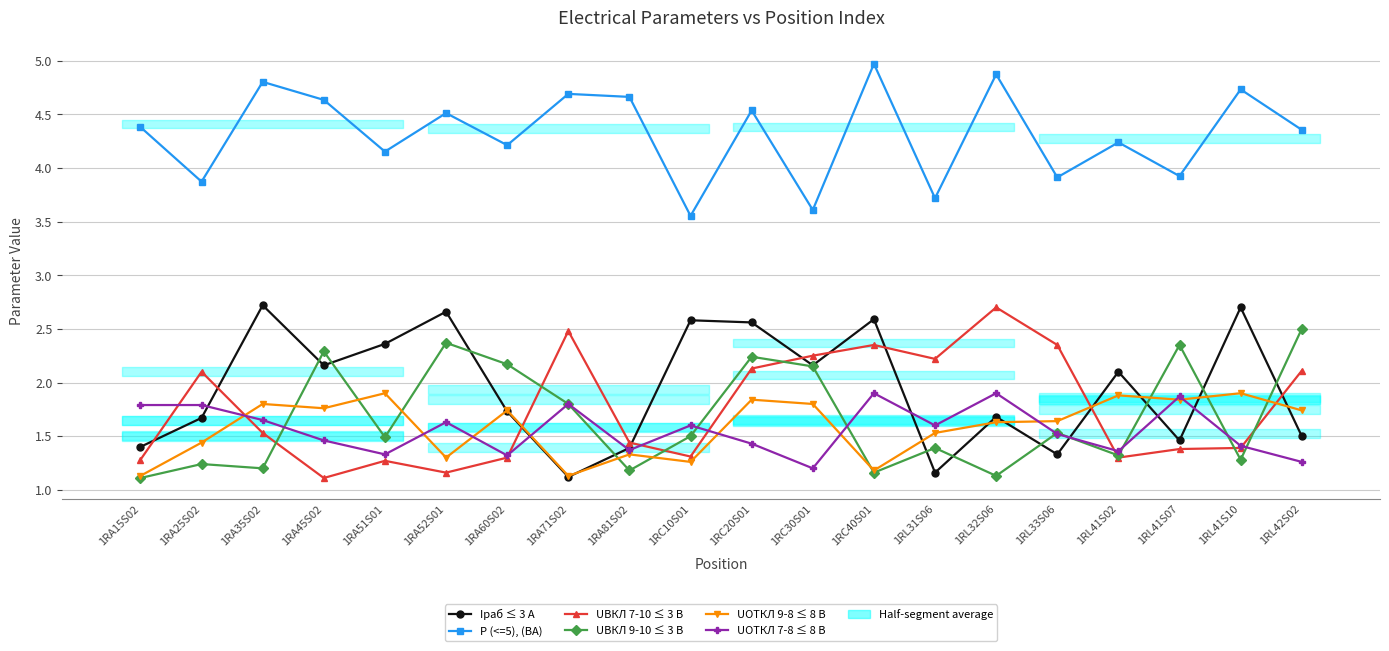

Between which two adjacent categories do UОТКЛ 9-8 ≤ 8 В and Iраб ≤ 3 А first intersect?

1RA52S01 and 1RA60S02